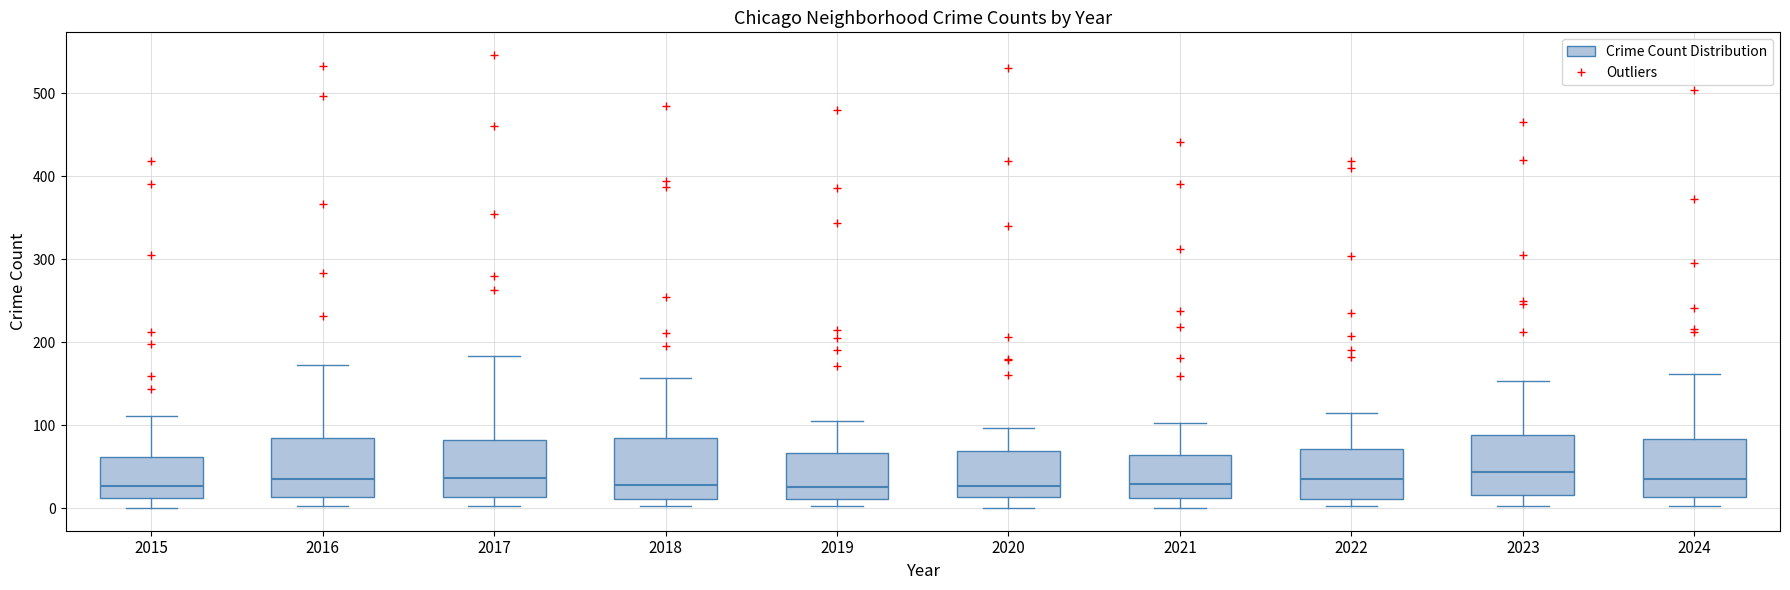

Reading left to right, transcribe this box plot: for each box, give where its median line is, the range the box spans, and where its two whiskers end, as read against the y-axis. The values are not printed on the chart, so give them approximately, as read against the axis.

2015: median 30, box 10 to 60, whiskers 0 to 110
2016: median 40, box 10 to 80, whiskers 0 to 170
2017: median 40, box 10 to 80, whiskers 0 to 180
2018: median 30, box 10 to 80, whiskers 0 to 160
2019: median 30, box 10 to 70, whiskers 0 to 110
2020: median 30, box 10 to 70, whiskers 0 to 100
2021: median 30, box 10 to 60, whiskers 0 to 100
2022: median 30, box 10 to 70, whiskers 0 to 110
2023: median 40, box 20 to 90, whiskers 0 to 150
2024: median 40, box 10 to 80, whiskers 0 to 160